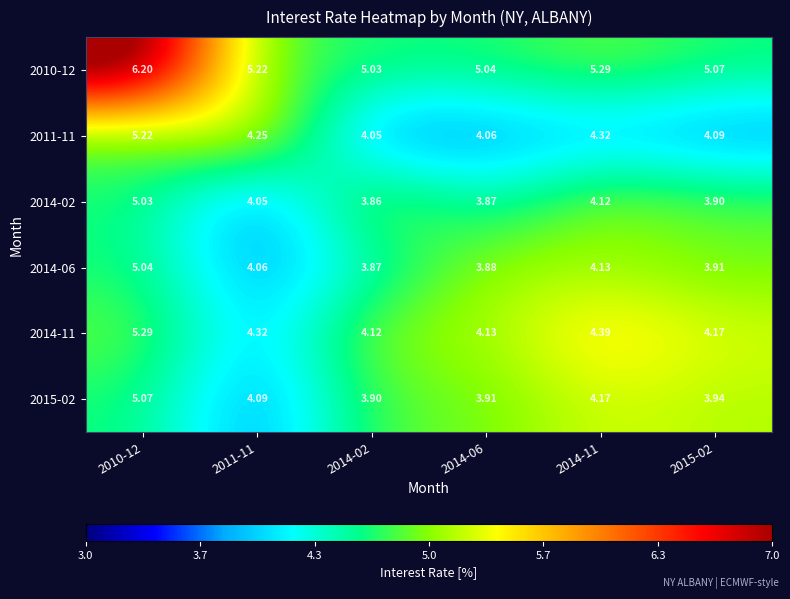

Is the value of 2014-06 at 2015-02 greater than the value of 2015-02 at 2010-12?

No